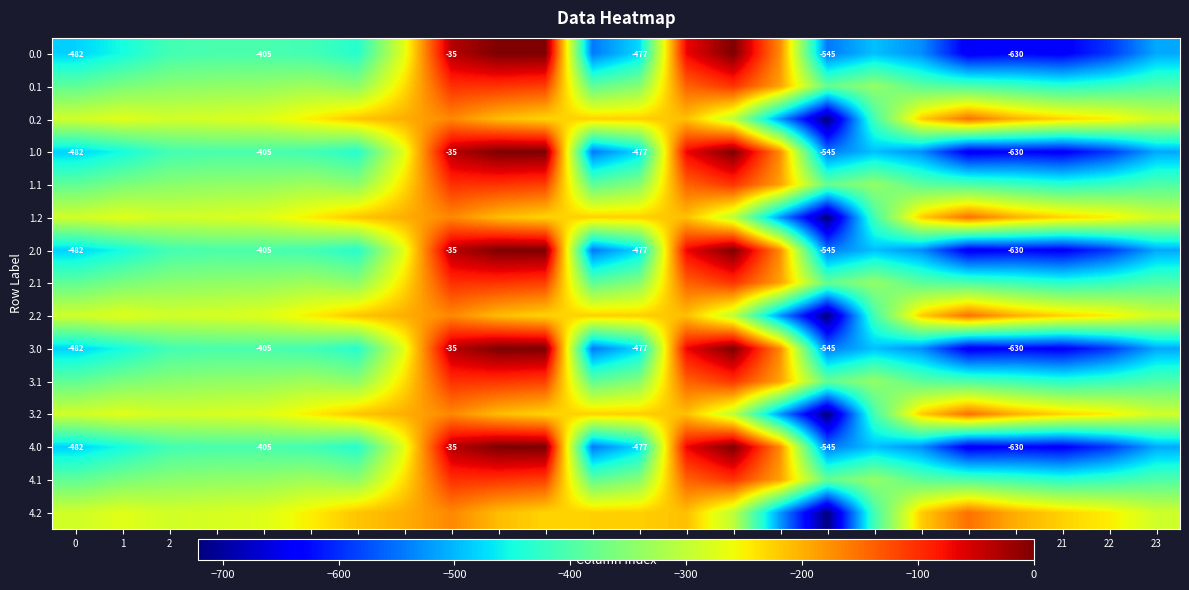

True or false: 1.0 has a value of -592.3 at 22.

True